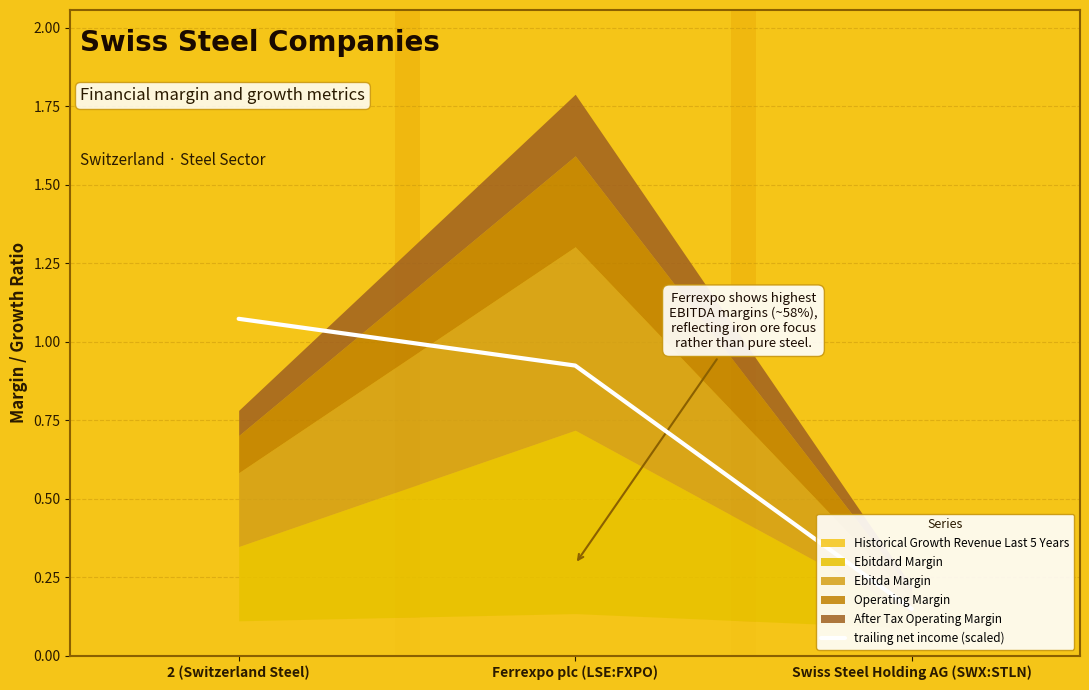

The chart shows a value of 0.6 at Ferrexpo plc (LSE:FXPO). True or false?

False